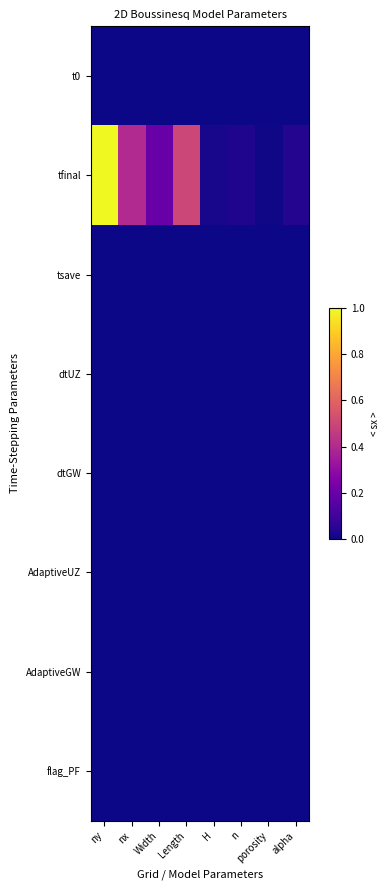

Which category has the lowest value across all series?

ny